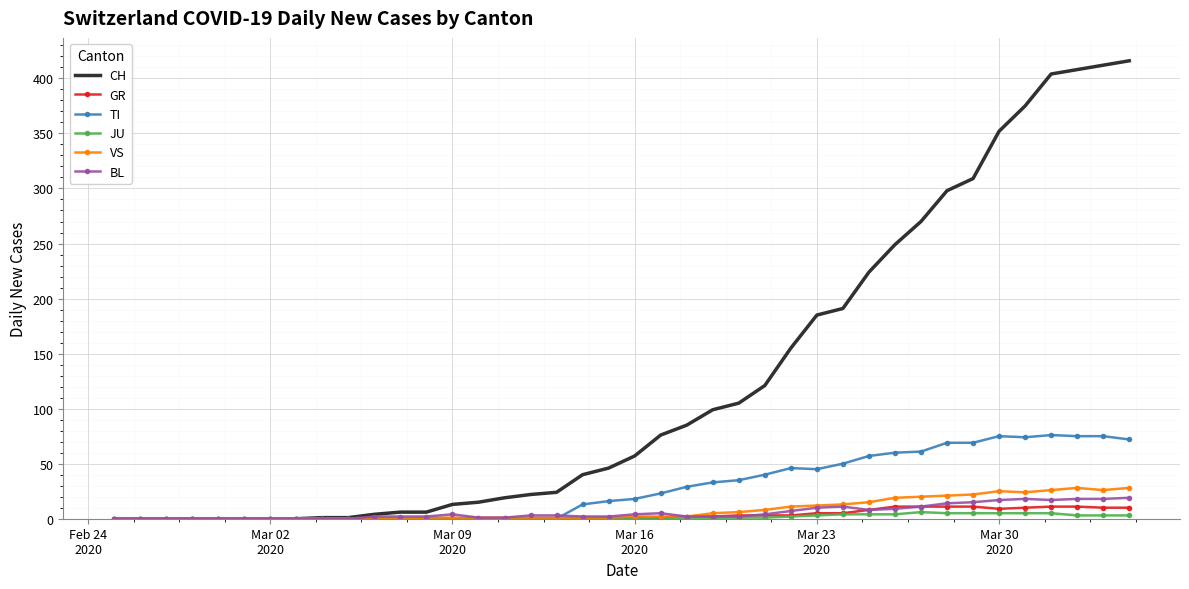

True or false: TI has more than 2 points higher than both neighbors.

True